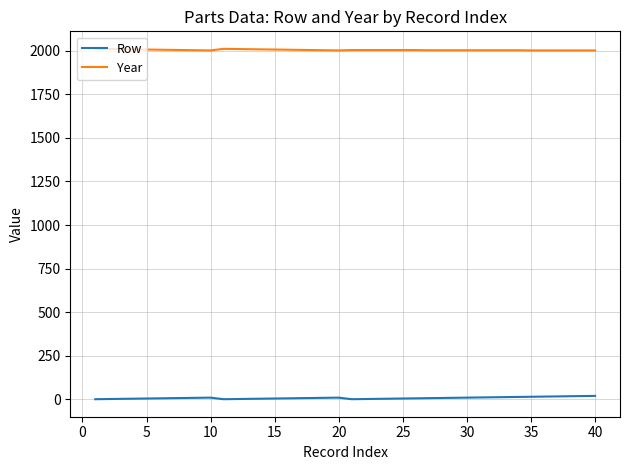

What is the maximum value for Year?

2011